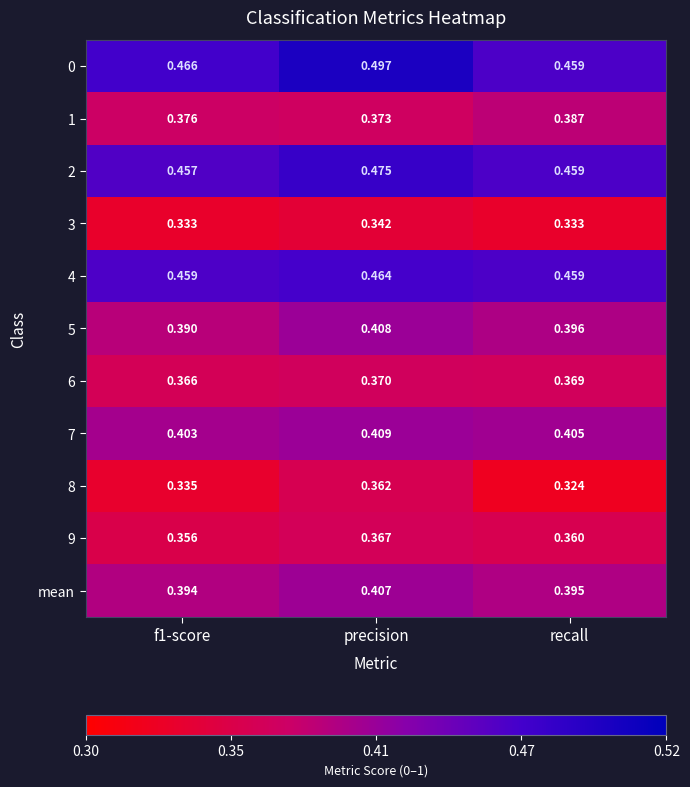

Which category has the lowest value across all series?

recall